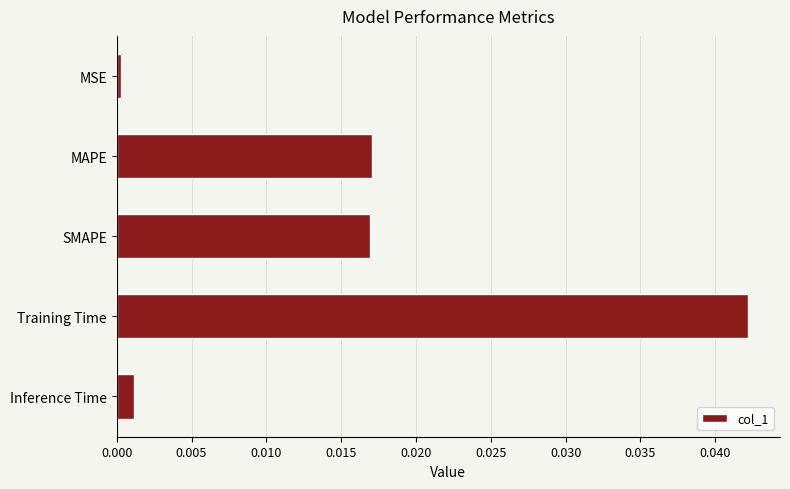

Is it true that the value at Training Time is 0.0?

True